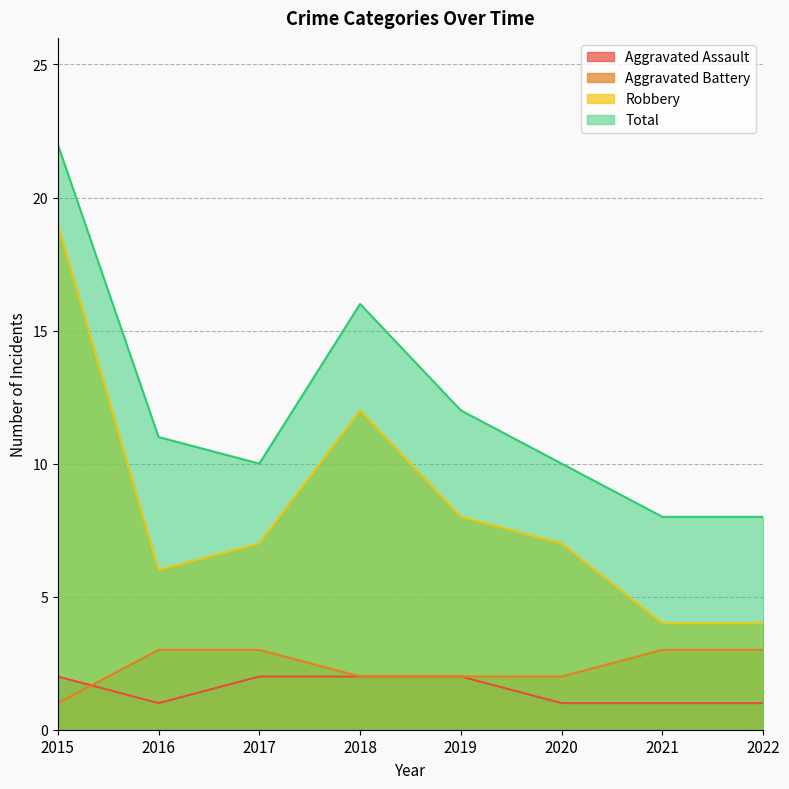

What is the average value of the Total series?

12